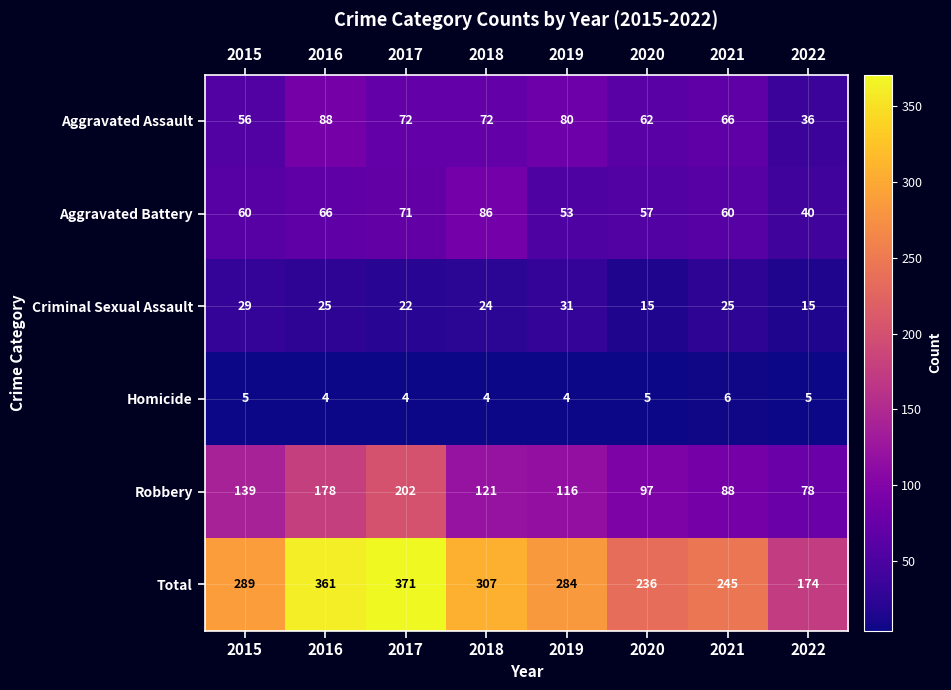

What is the total value across all series at 2015?

578